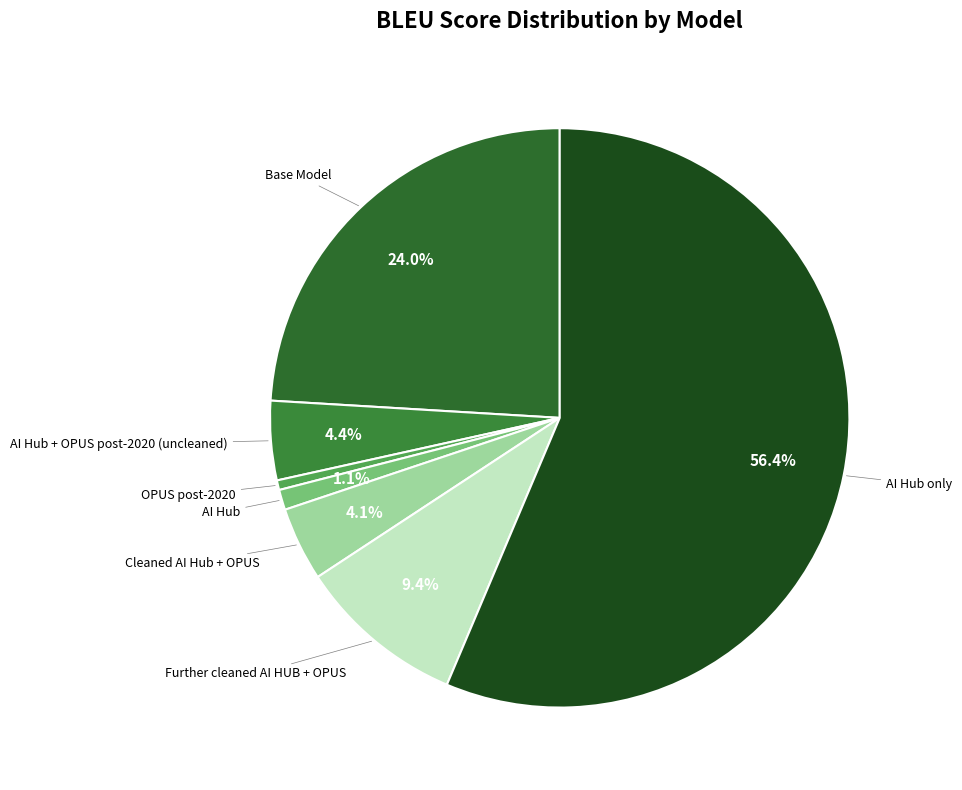

What is the largest slice in the pie chart?

AI Hub only